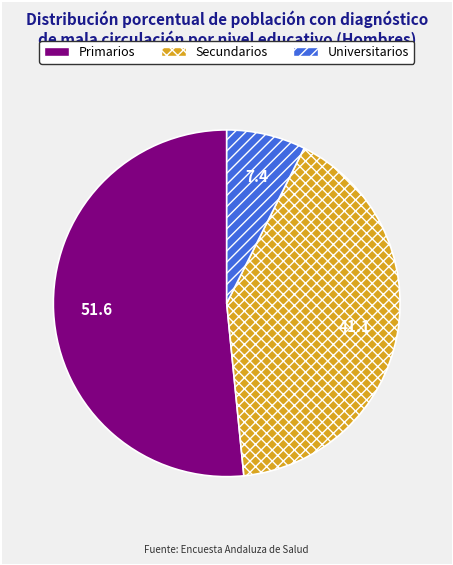

Is it true that Universitarios is 7% of the pie?

True